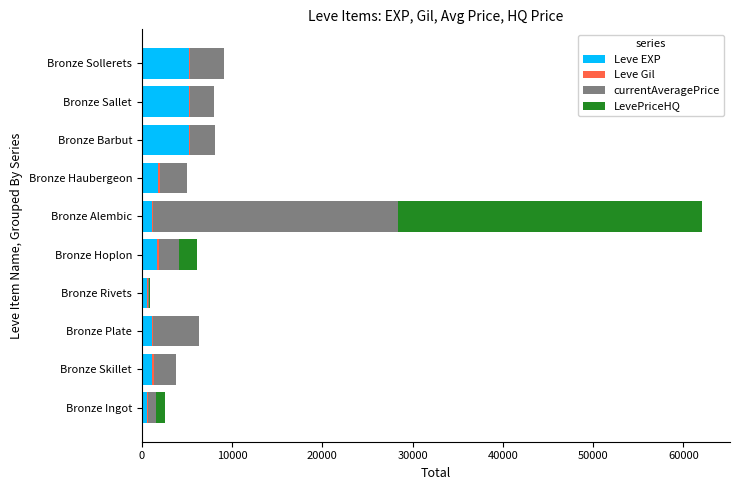

At which category is the sum across all series the highest?

Bronze Alembic